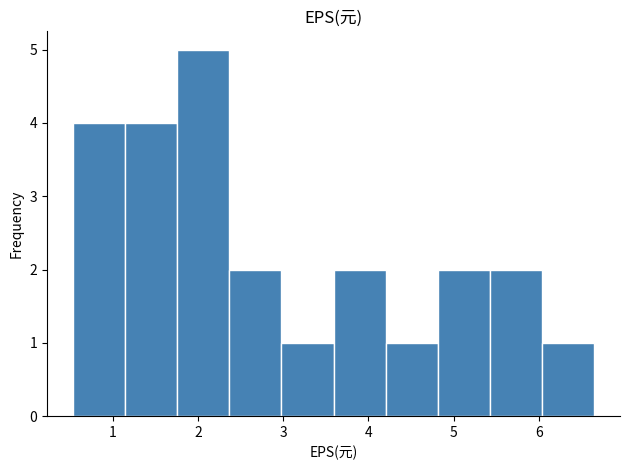

Reading left to right, list every bar in this chart as the range it spans on the x-axis followed by its height. Neither the bar edges nor the heights are printed on the chart, so give them approximately, as read against the axes.

0.5 to 1.1: 4
1.1 to 1.8: 4
1.8 to 2.4: 5
2.4 to 3.0: 2
3.0 to 3.6: 1
3.6 to 4.2: 2
4.2 to 4.8: 1
4.8 to 5.4: 2
5.4 to 6.0: 2
6.0 to 6.7: 1